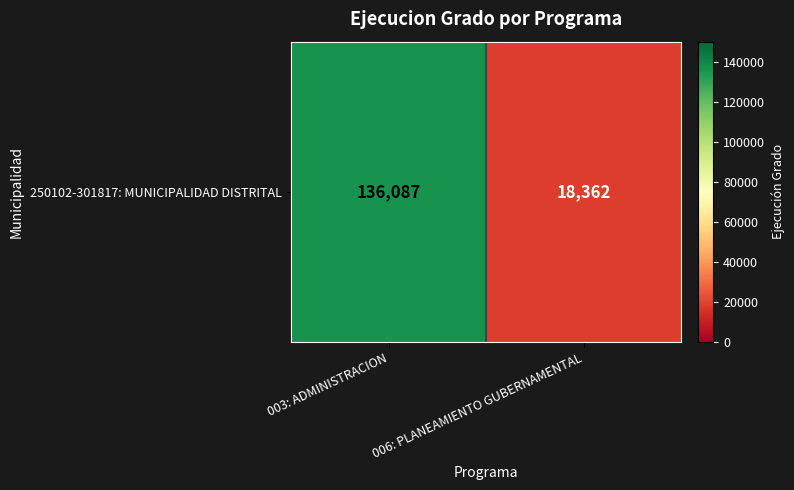

What is the ratio of the value at 006: PLANEAMIENTO GUBERNAMENTAL to the value at 003: ADMINISTRACION?

0.1